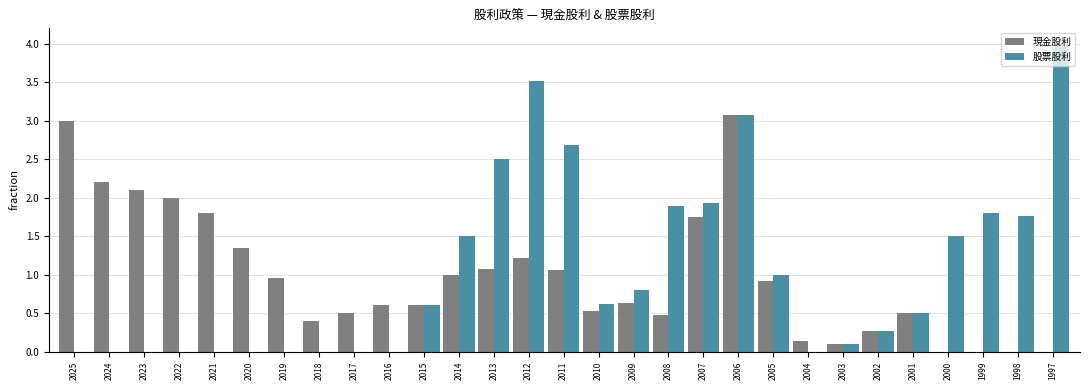

What is the maximum value shown in the chart?

4.0